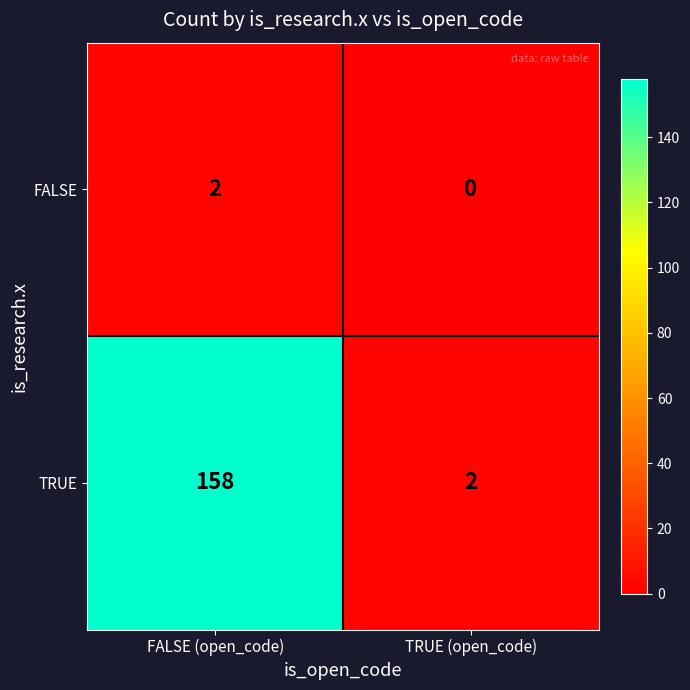

The value of FALSE at FALSE (open_code) is 3. True or false?

False